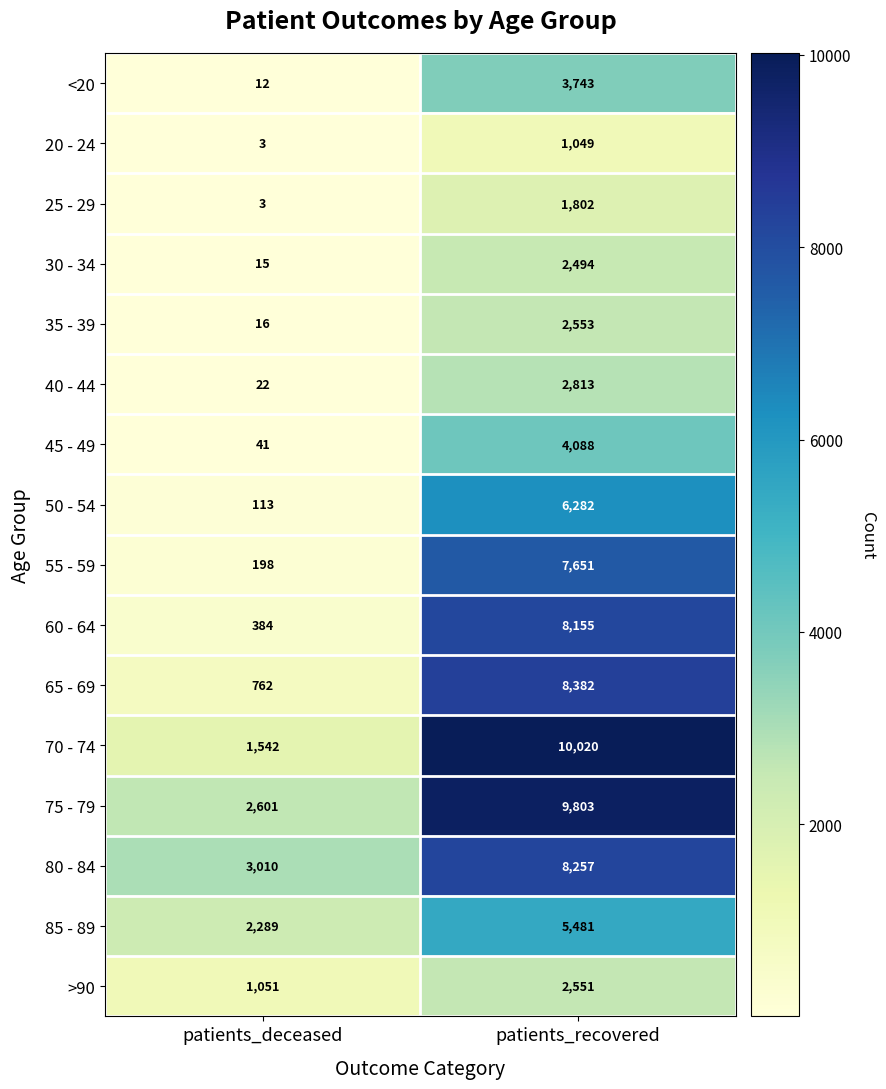

Between patients_deceased and patients_recovered, which series saw the biggest shift?

70 - 74